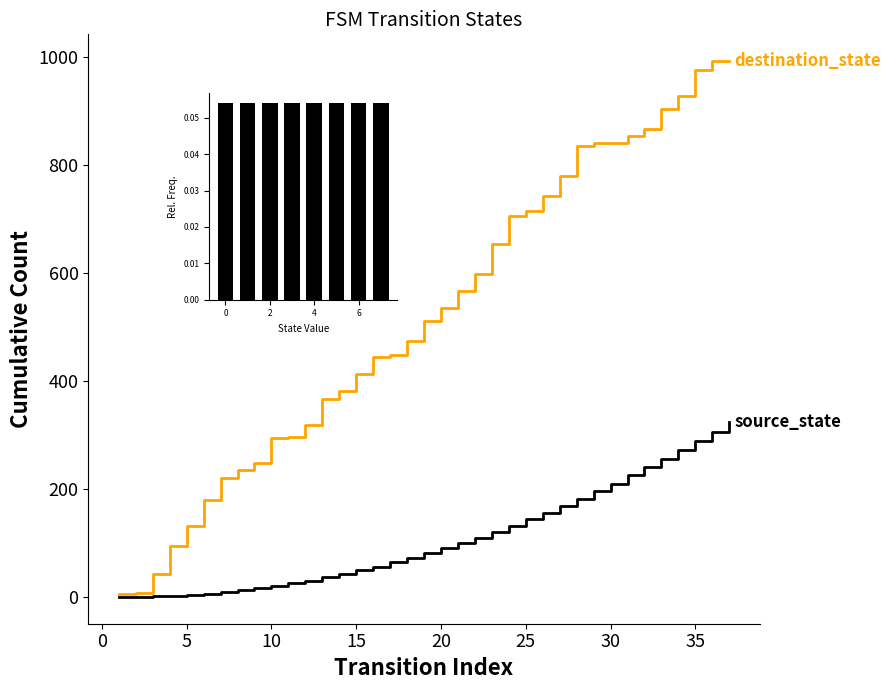

What is the greatest value displayed?

992